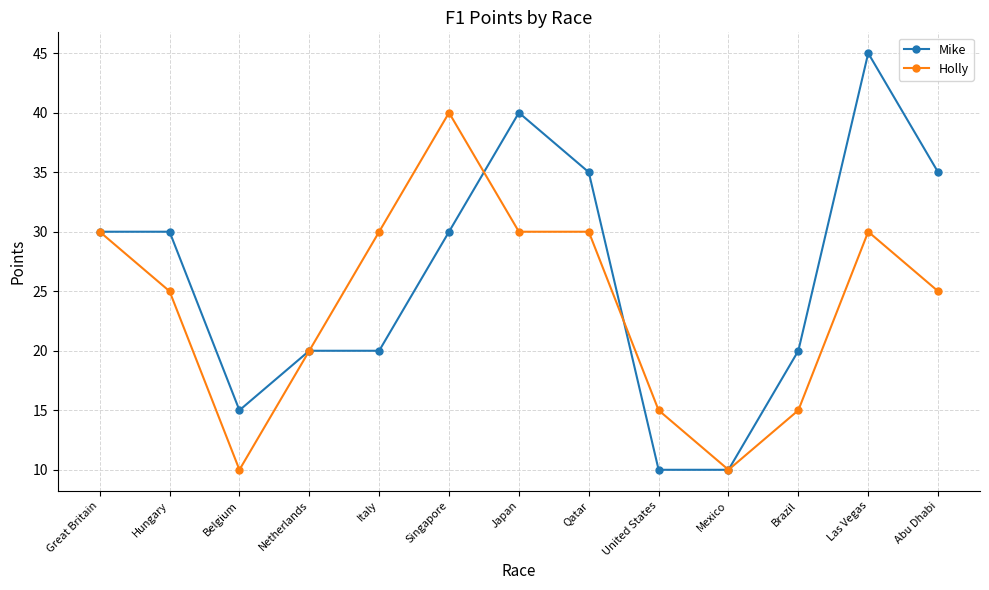

At which label does Holly first exceed 25?

Great Britain